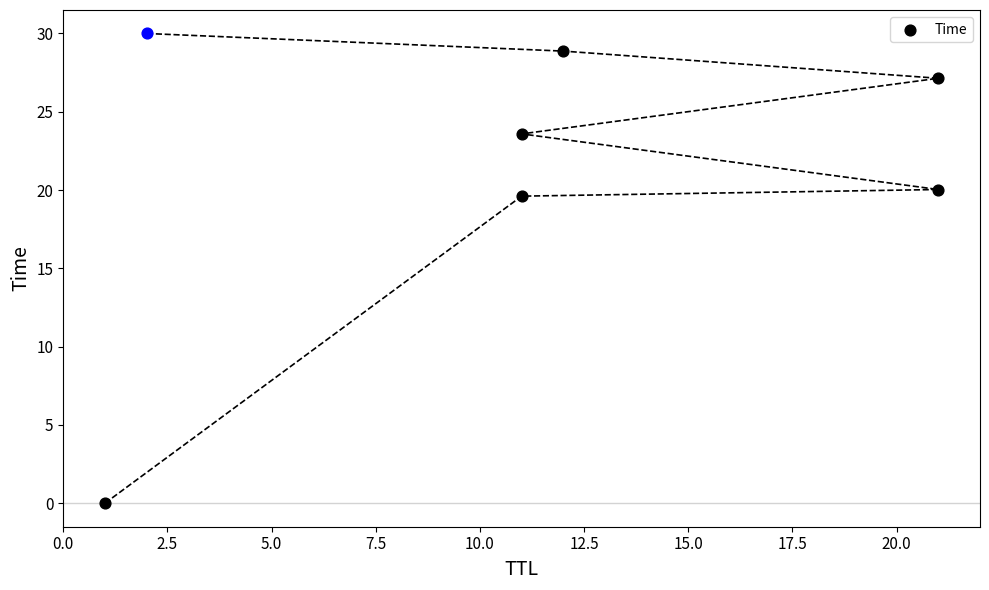

Between 7.5 and 2.5, which is larger?

7.5